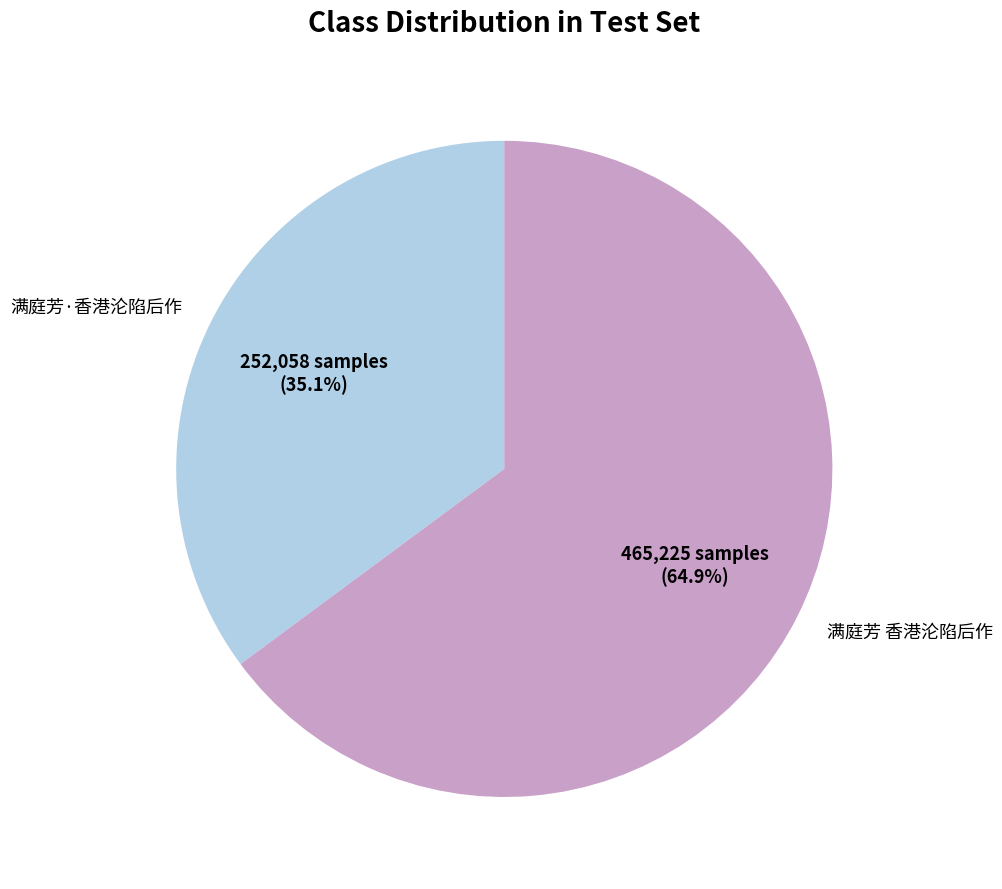

Count the number of slices in the pie.

2